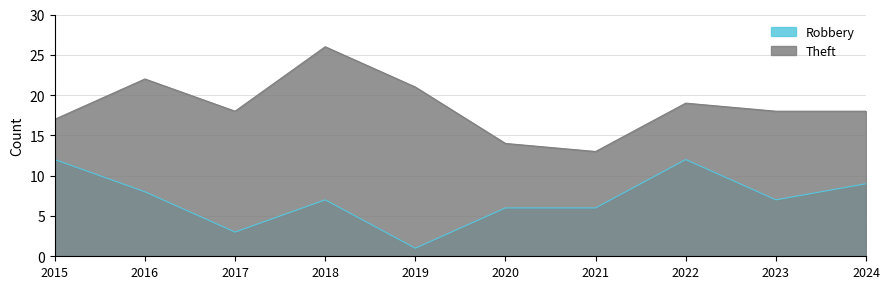

Which has a higher value, 2016 or 2020?

2016